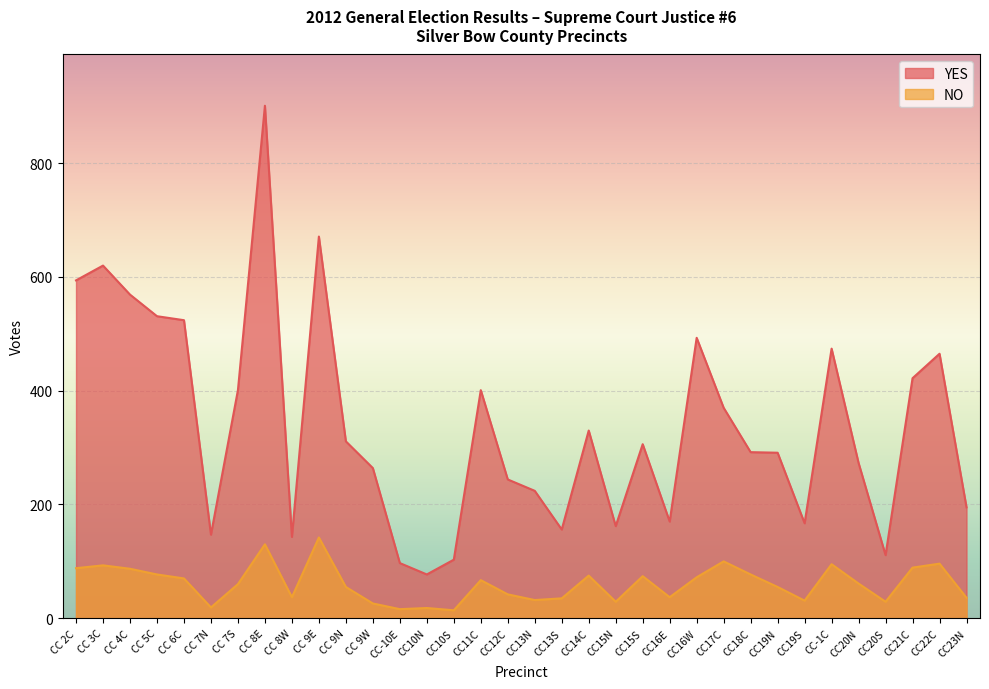

Is it true that NO equals 28 at CC 3C?

False